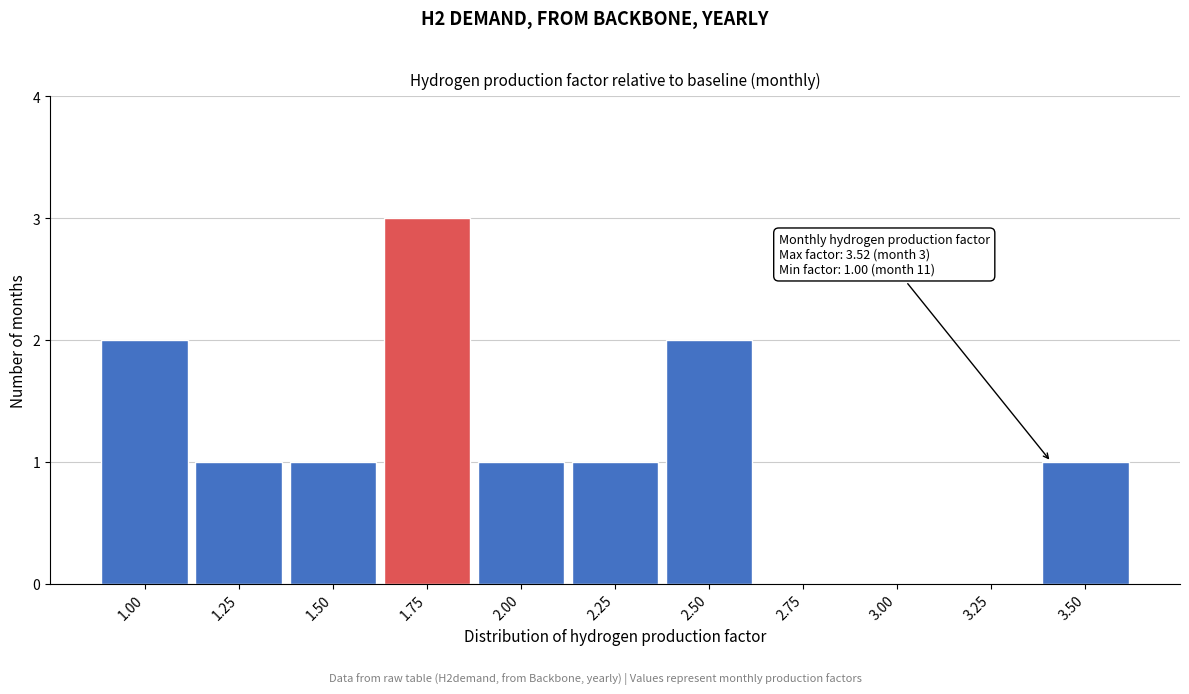

Reading right to left, extract all data points from this chart.

3.50=1	3.25=0	3.00=0	2.75=0	2.50=2	2.25=1	2.00=1	1.75=3	1.50=1	1.25=1	1.00=2